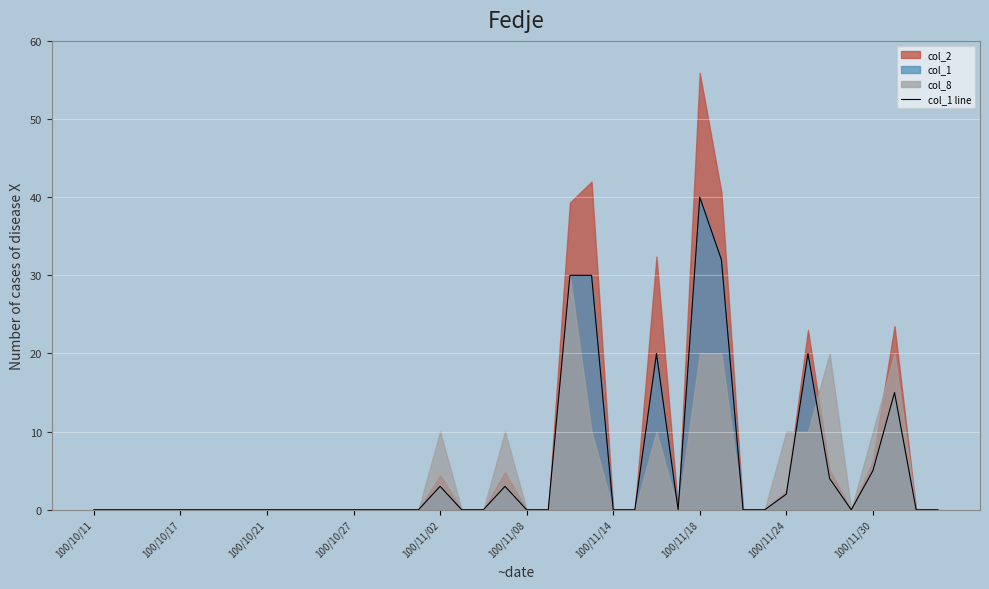

What is the sum of all values?

204